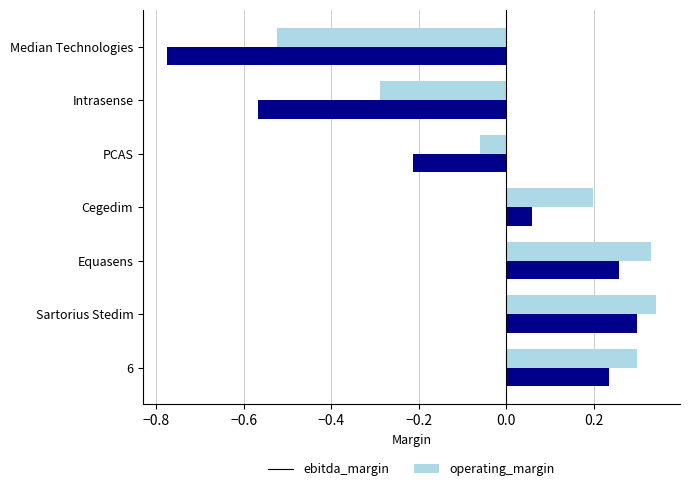

Is it true that operating_margin equals -0.2 at Intrasense?

False